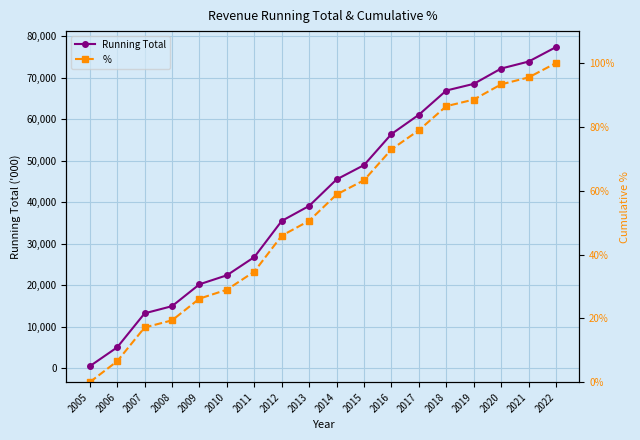

At which category does the chart reach its peak across all series?

2022